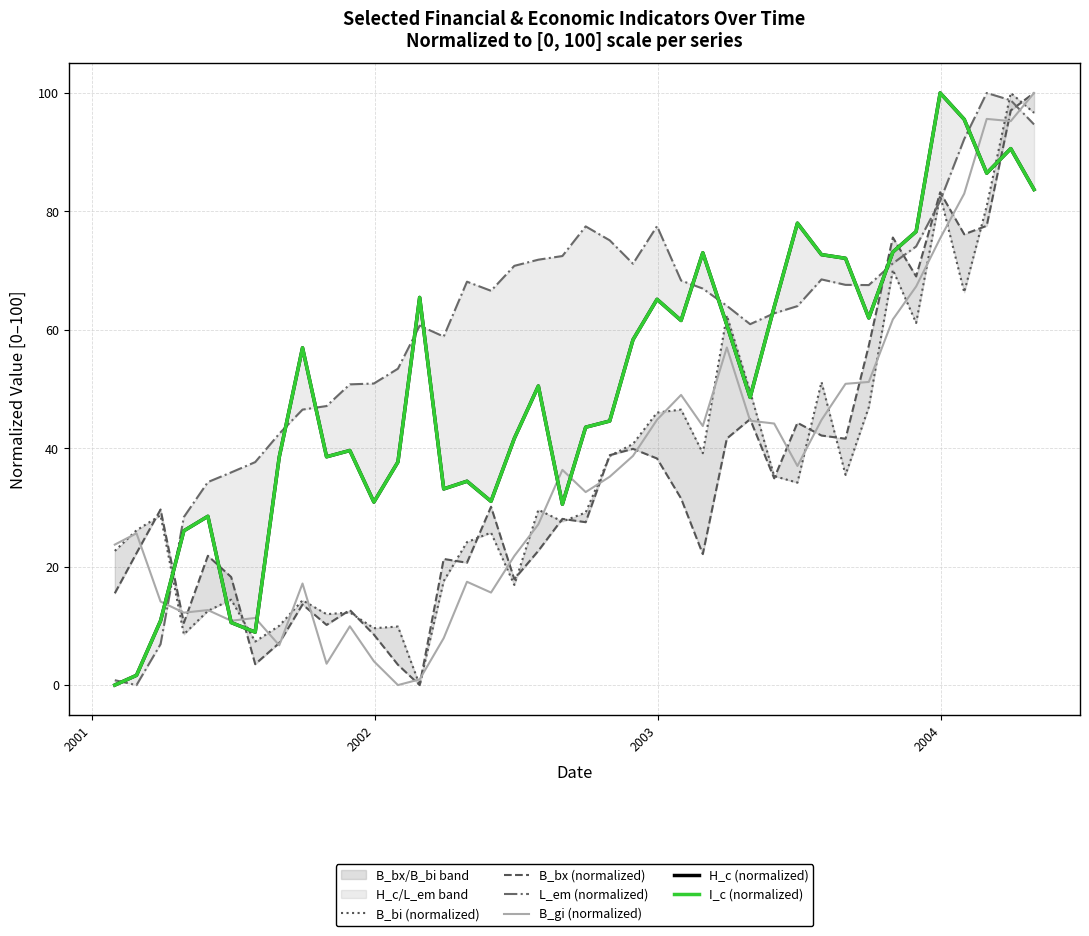

How many lines are shown in the chart?

6